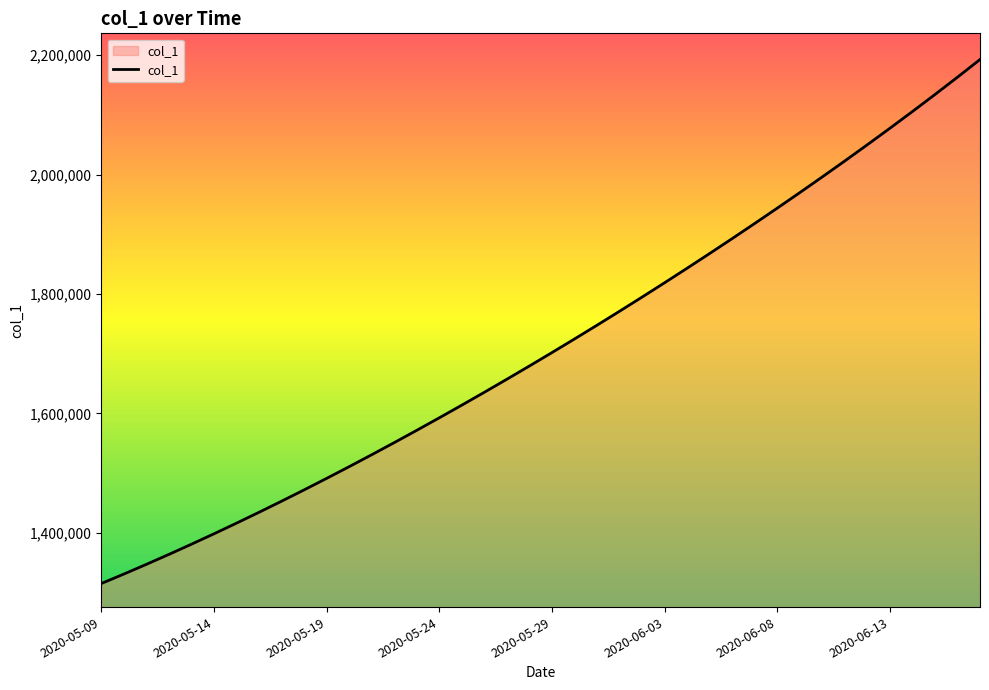

What is the maximum value shown in the chart?

2192766.5